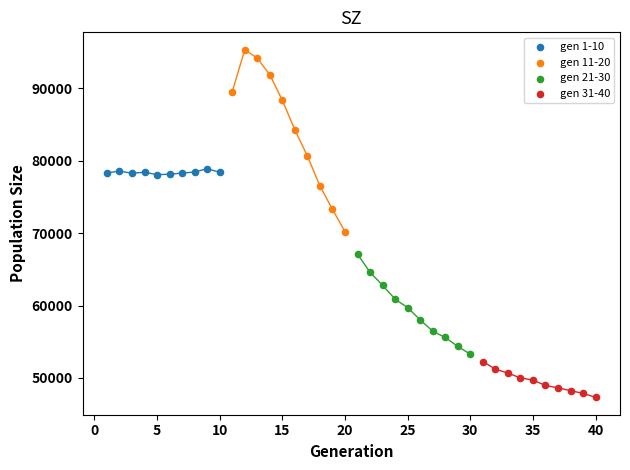

Which series has the largest Y range (max minus min)?

gen 11-20